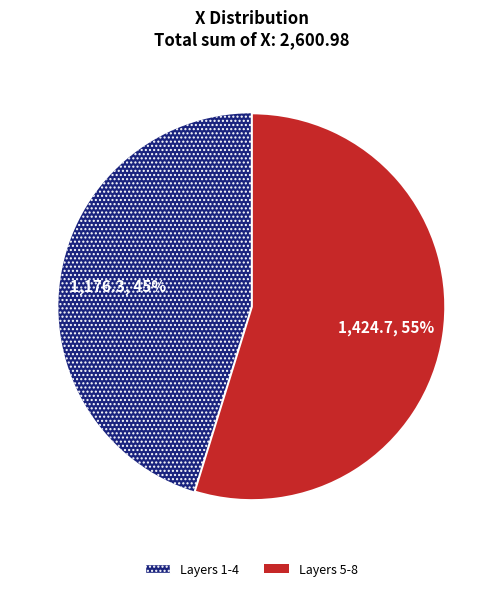

How many slices are in this pie chart?

2